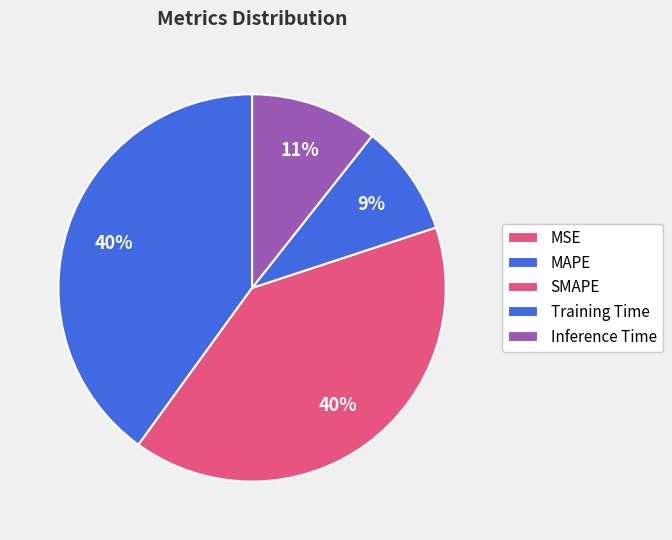

Does Inference Time represent more than half of the total?

No